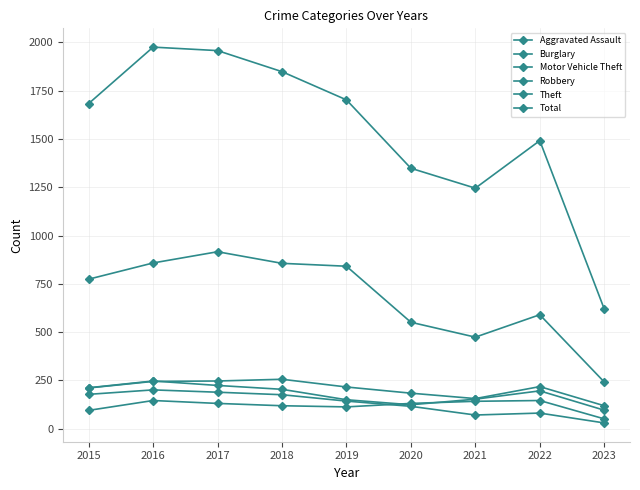

What is the total value across all series at 2021?

2241